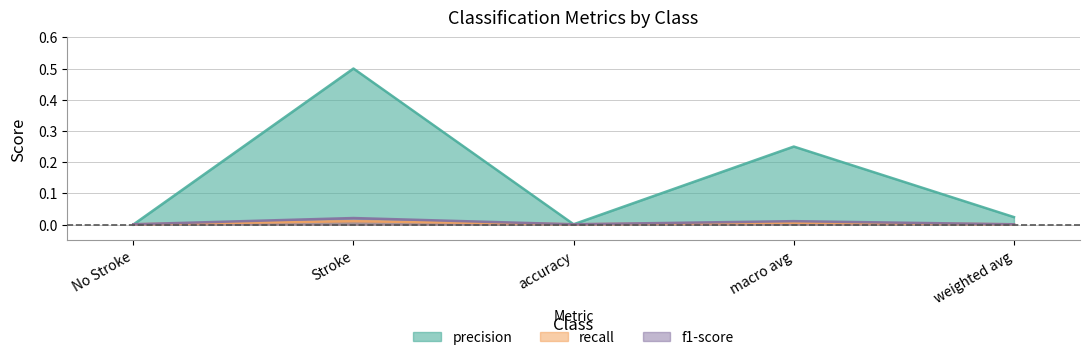

Rank the categories by recall value from highest to lowest.

Stroke, macro avg, No Stroke, accuracy, weighted avg